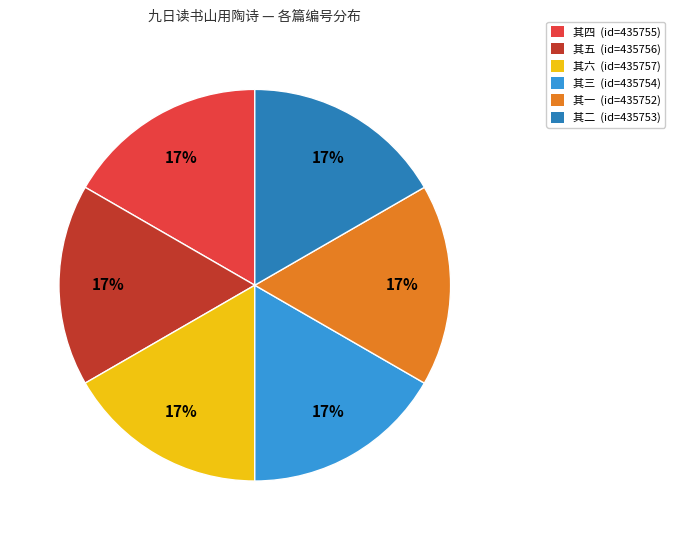

How many segments does this pie chart have?

6